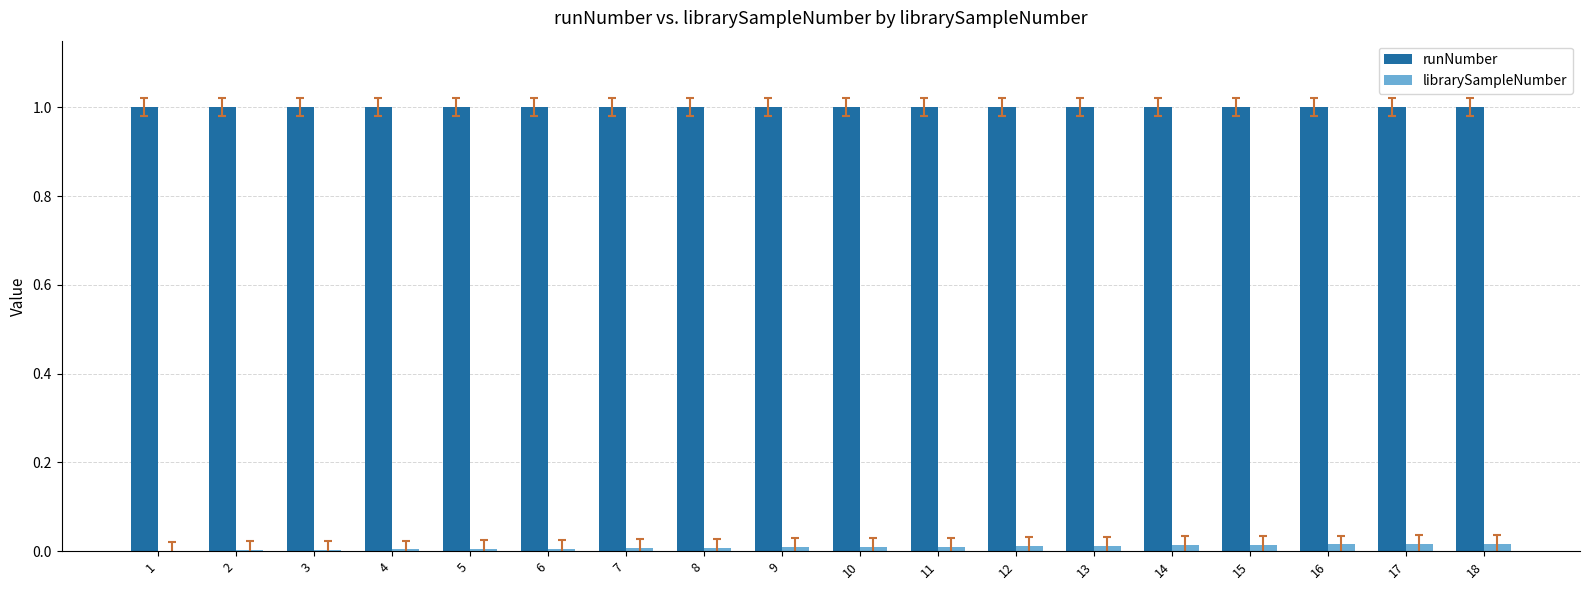

The value of runNumber at 8 is 0.5. True or false?

False